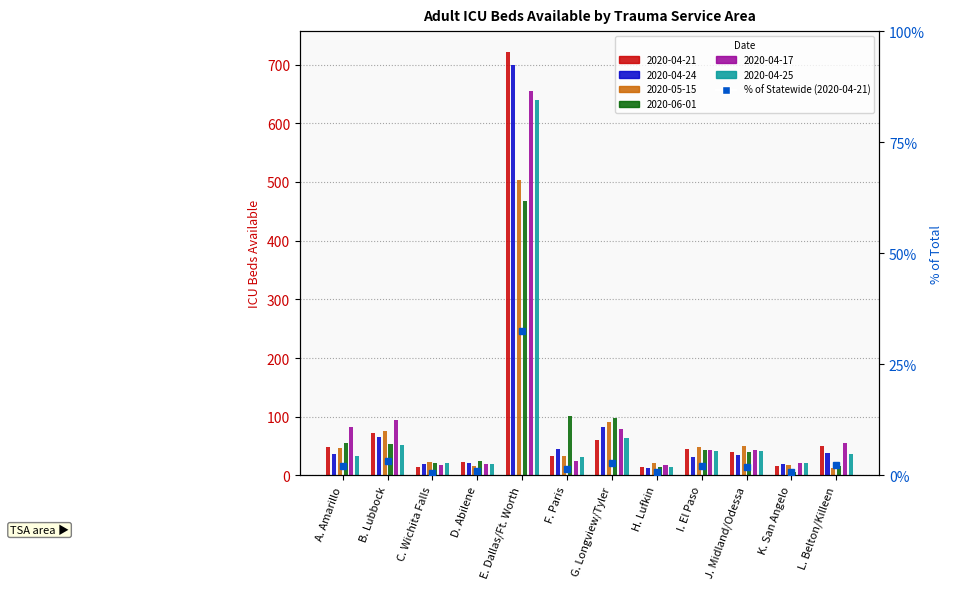

Between E. Dallas/Ft. Worth and B. Lubbock, which is larger?

E. Dallas/Ft. Worth